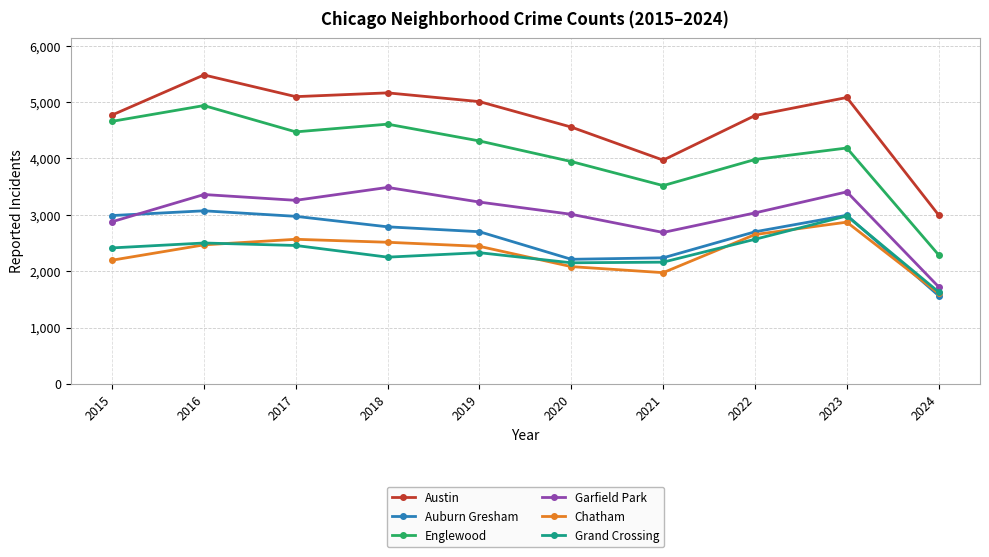

True or false: Chatham has a value of 4429 at 2022.

False